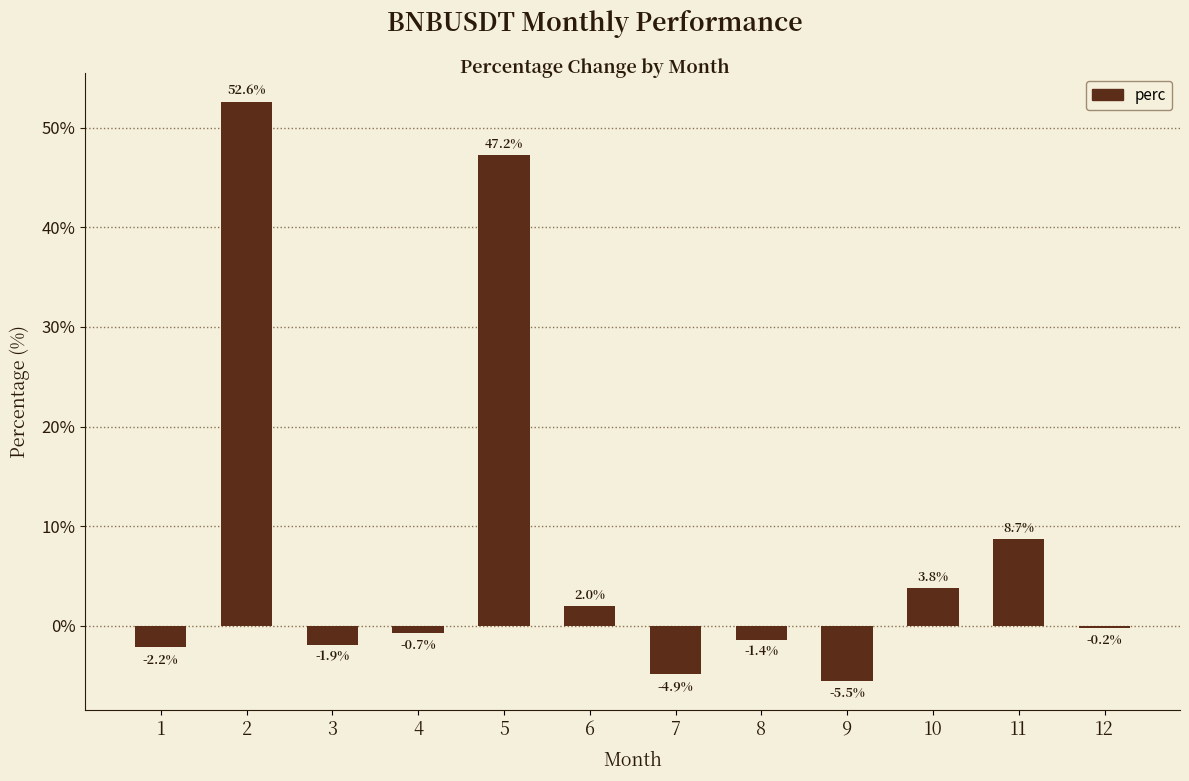

Read the value at 7.

-4.9